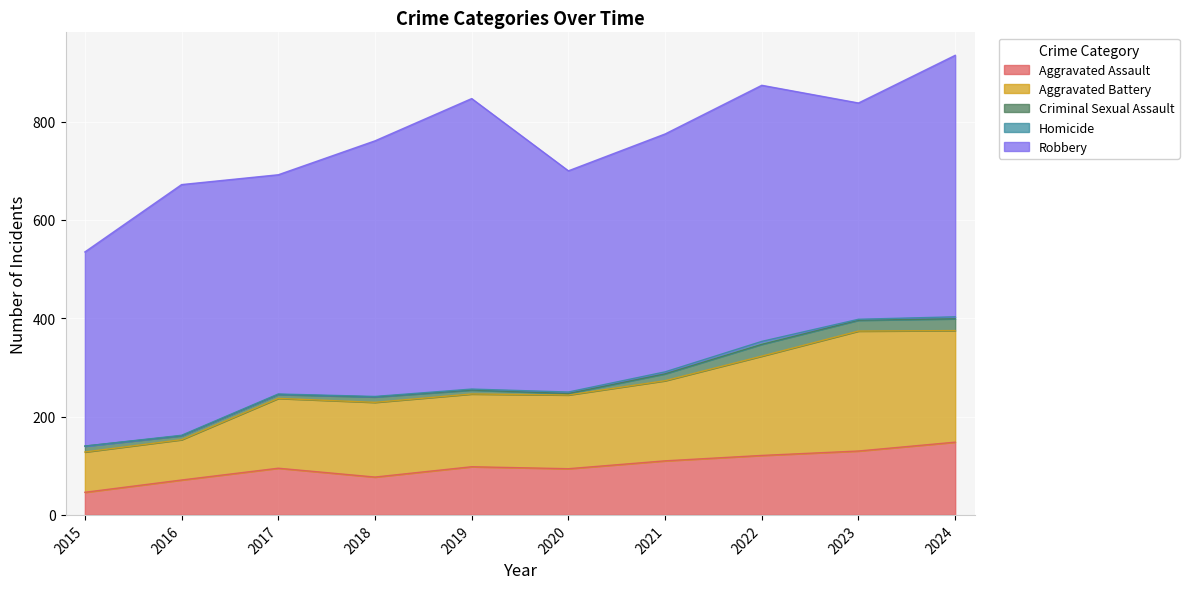

What is the spread (max minus min) of values at 2020?

447